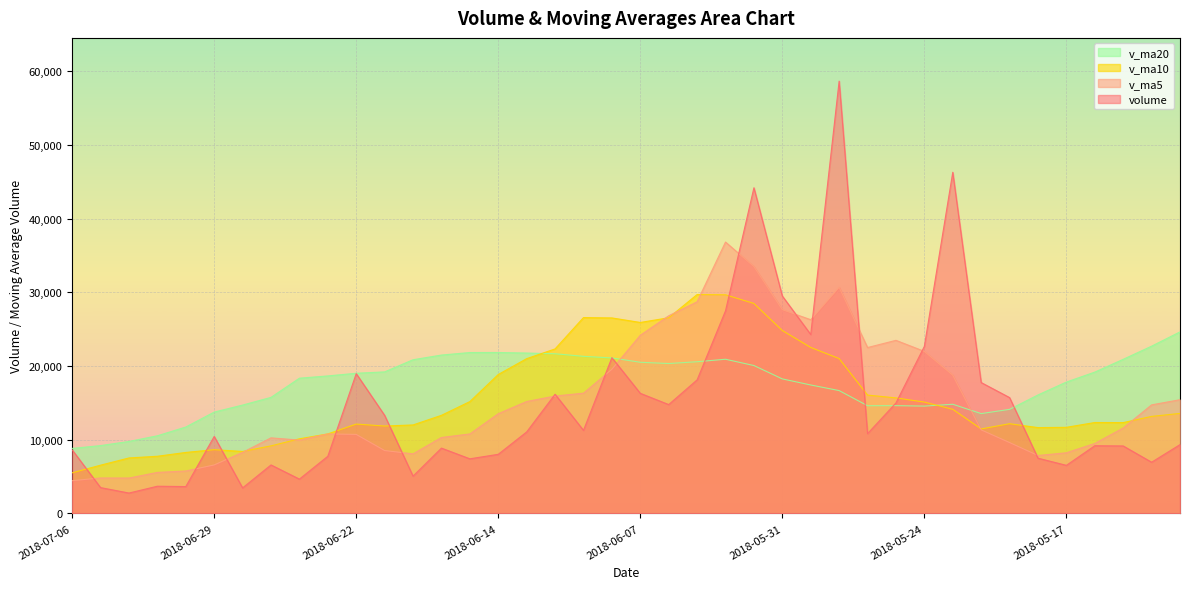

Which series has the largest total across all categories?

v_ma20